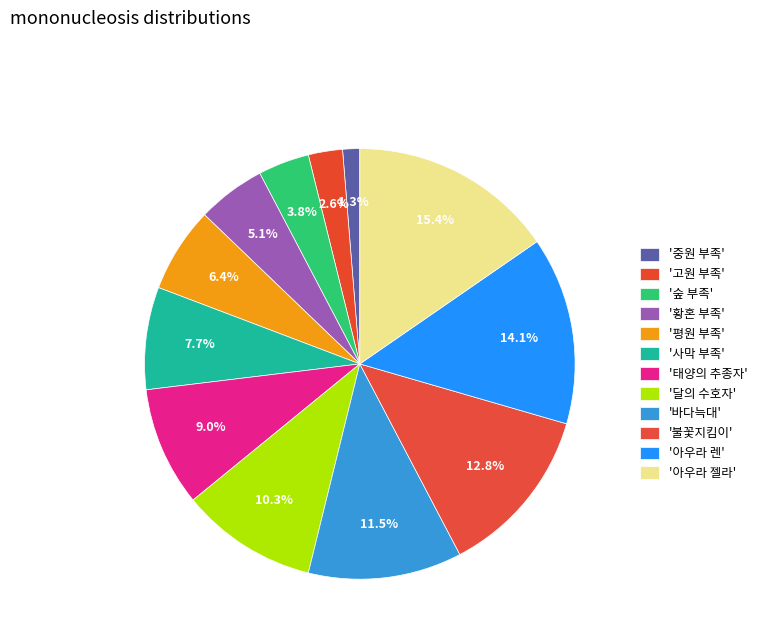

Which category has the smallest portion of the pie?

중원 부족